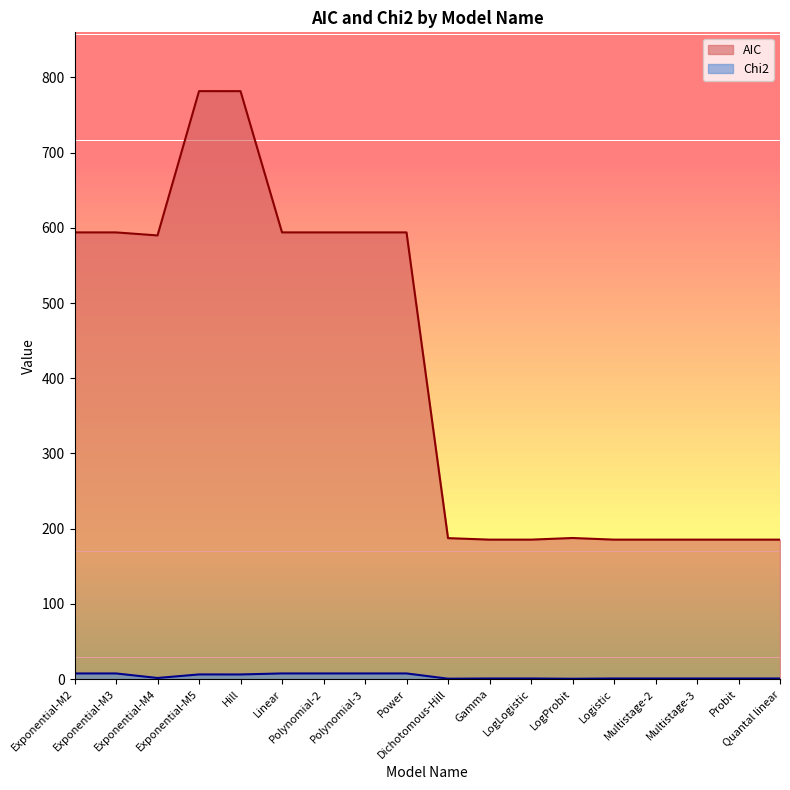

At which category does AIC reach its first local valley?

Exponential-M4